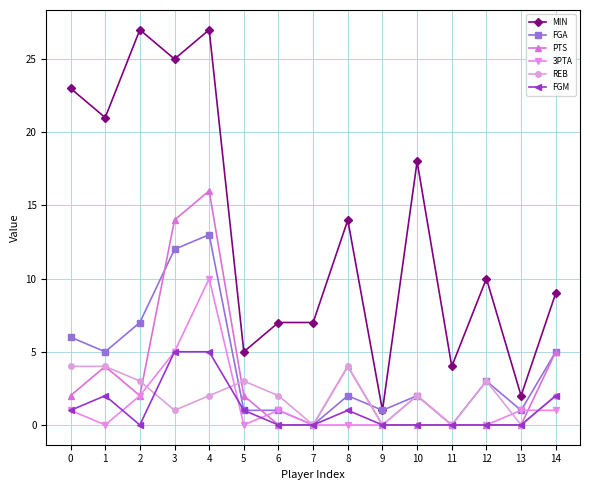

What is the average value of the MIN series?

13